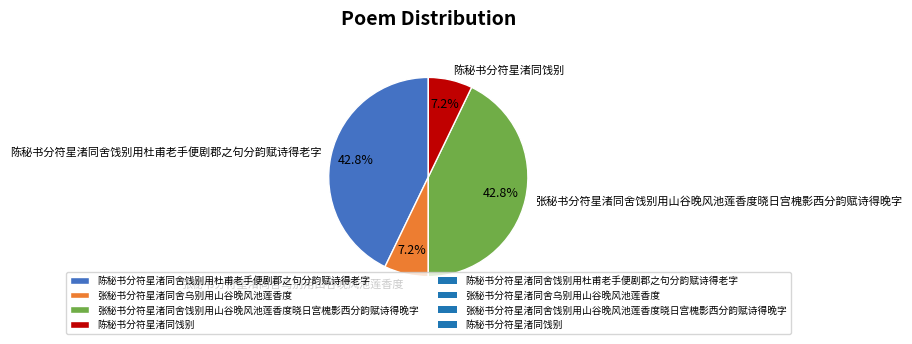

How many slices are in this pie chart?

4